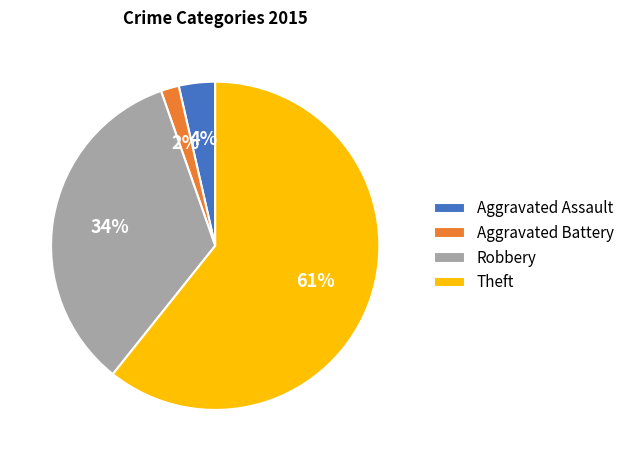

Which slice represents more than half of the pie?

Theft